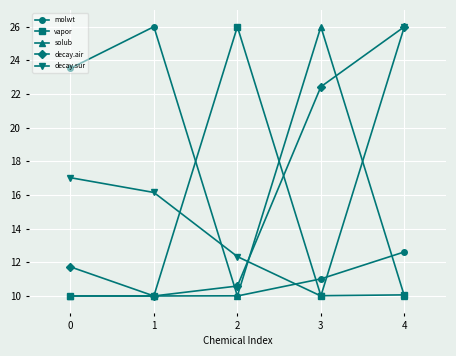

What is the total value across all series at 3?

79.5